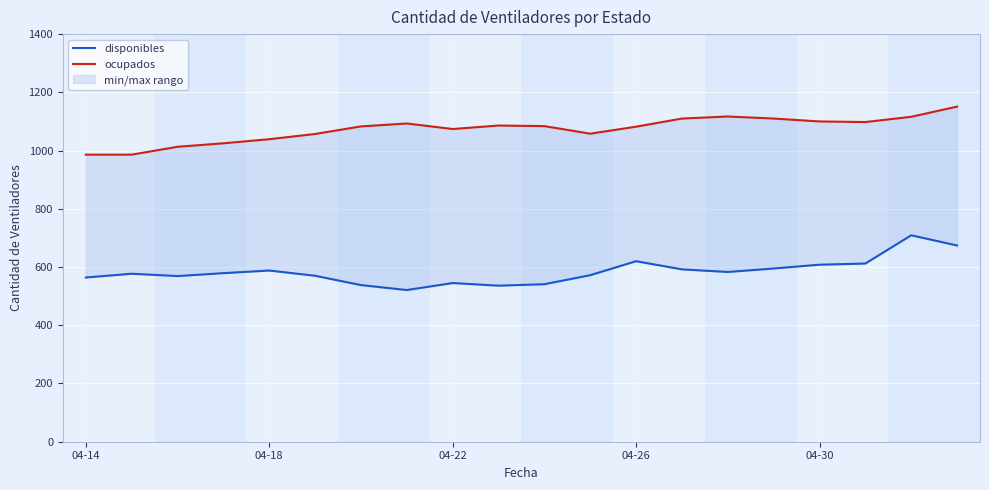

What is the difference between the maximum and minimum values in the ocupados series?

165